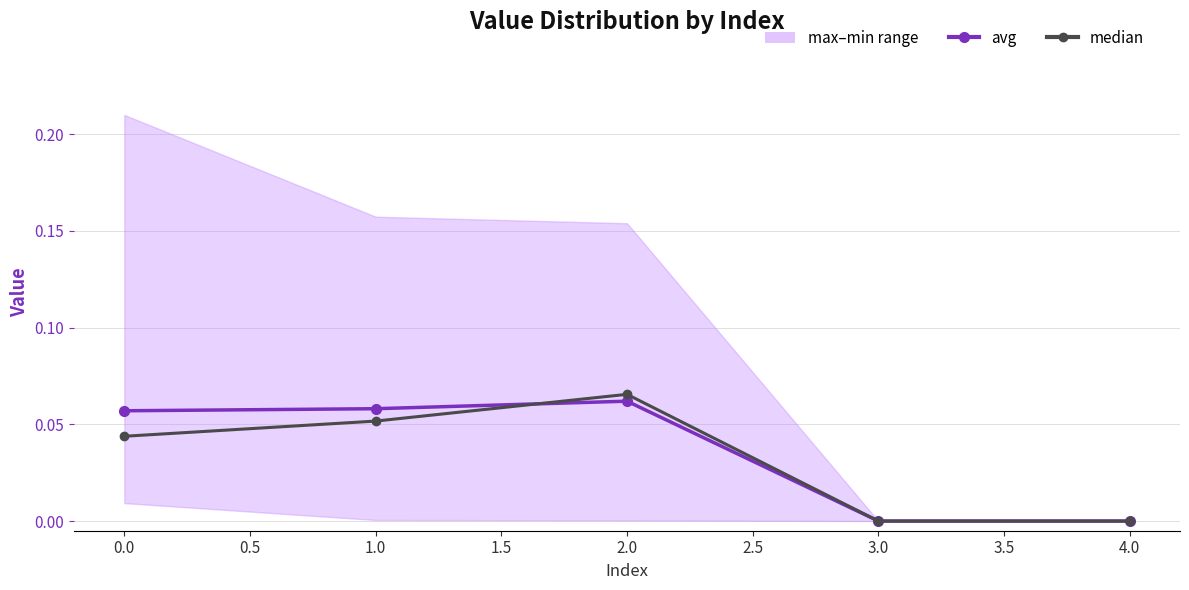

Rank the series at 3.0 from highest to lowest value.

avg, median